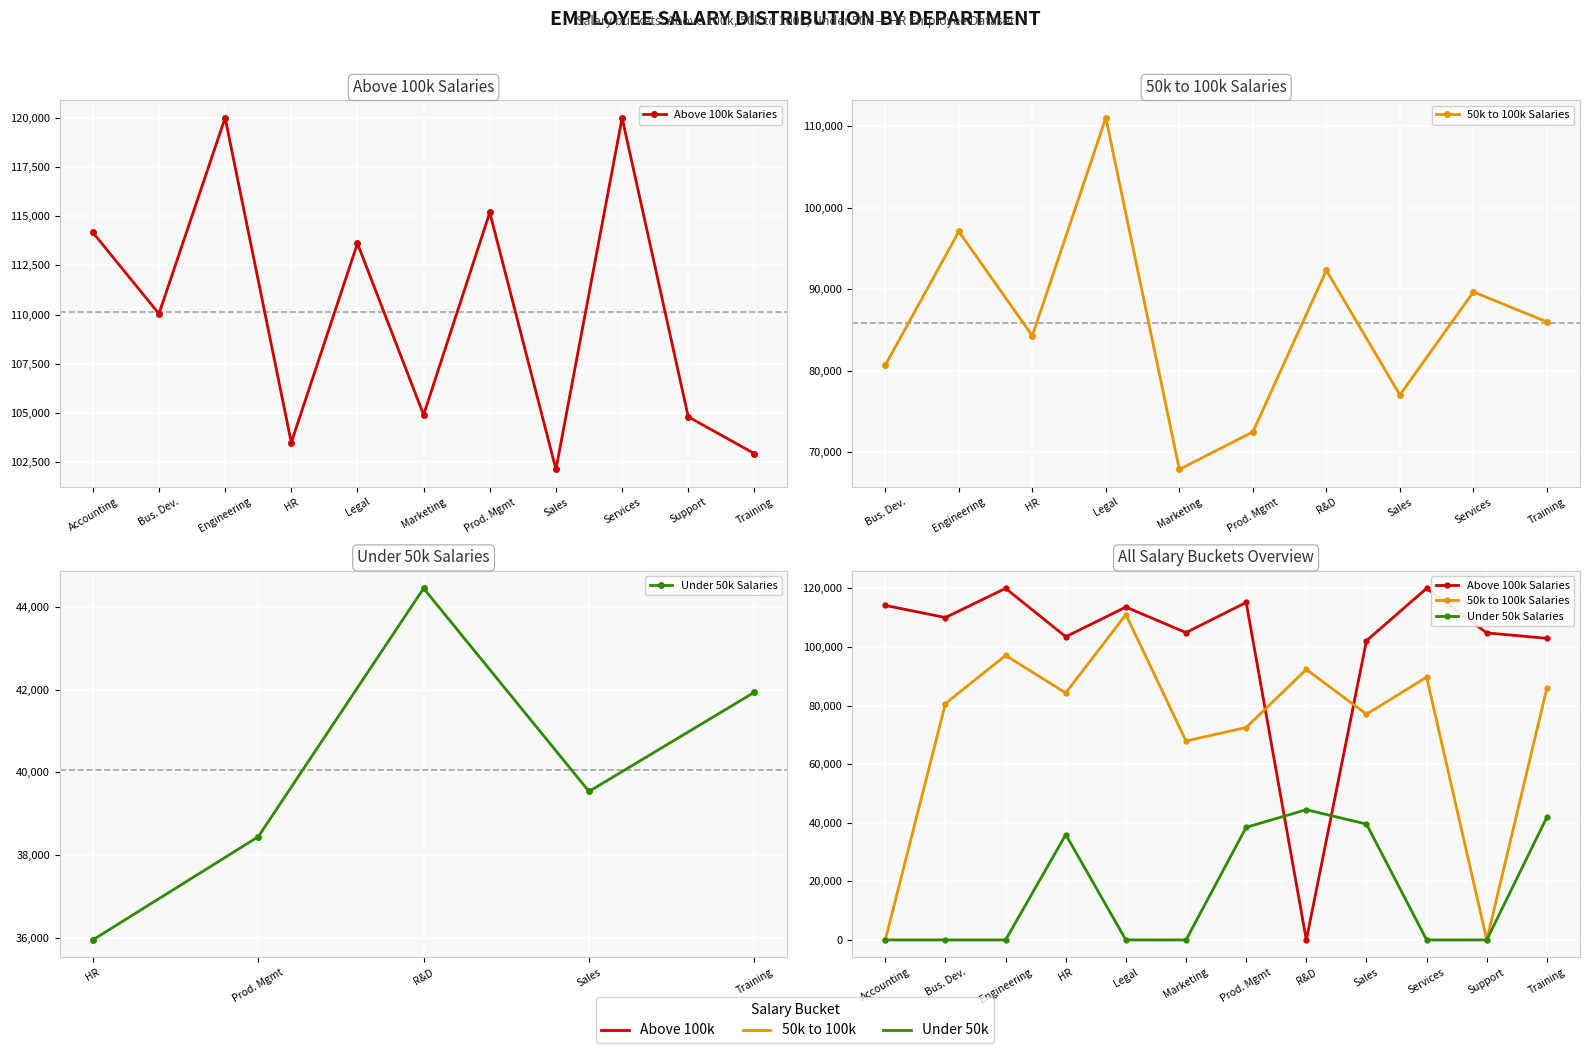

Between Accounting and Legal, which series saw the biggest shift?

50k to 100k Salaries